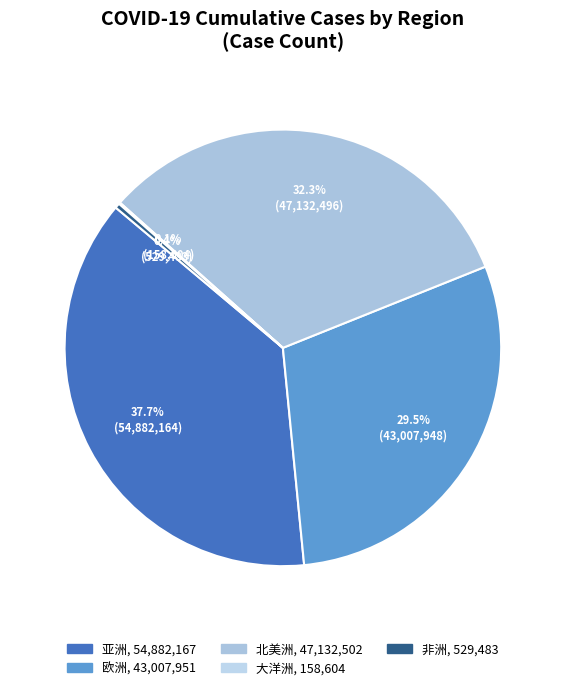

Is there any slice that represents more than half of the pie?

No